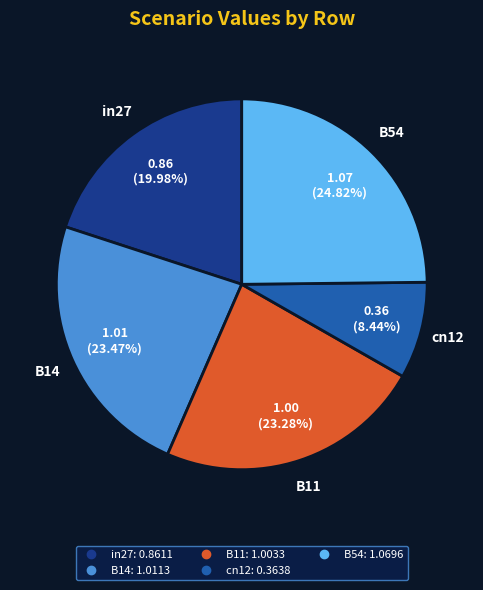

Between B14 and in27, which is larger?

B14